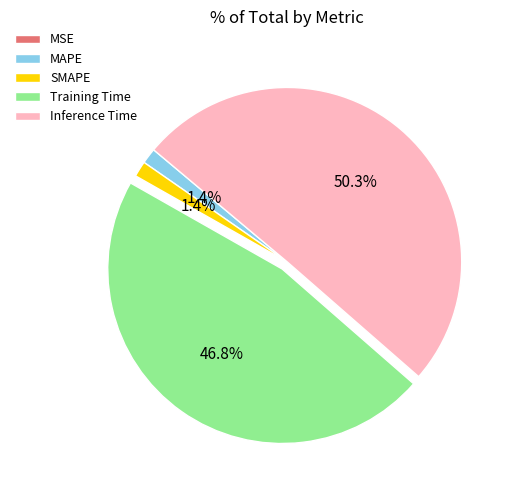

Which slice represents more than half of the pie?

Inference Time